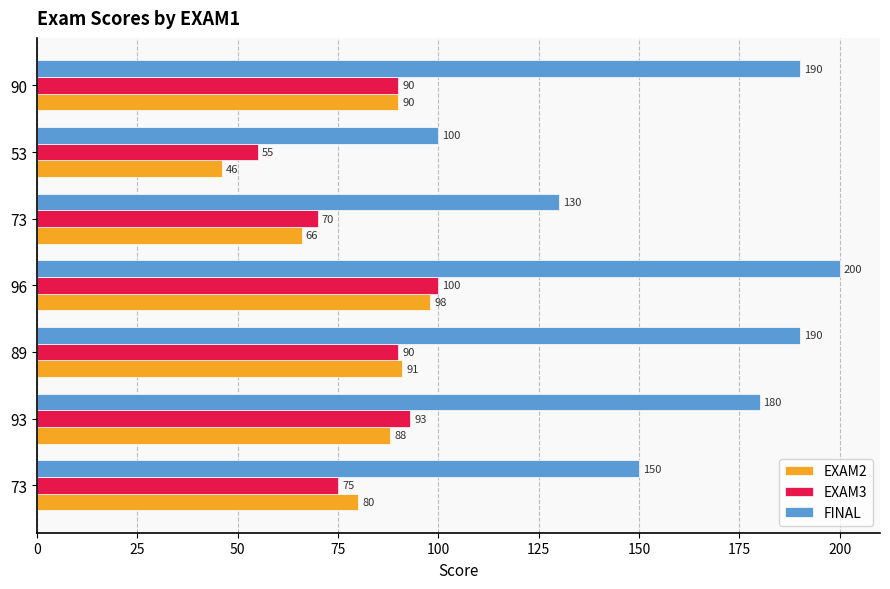

How many distinct data groups are displayed?

3